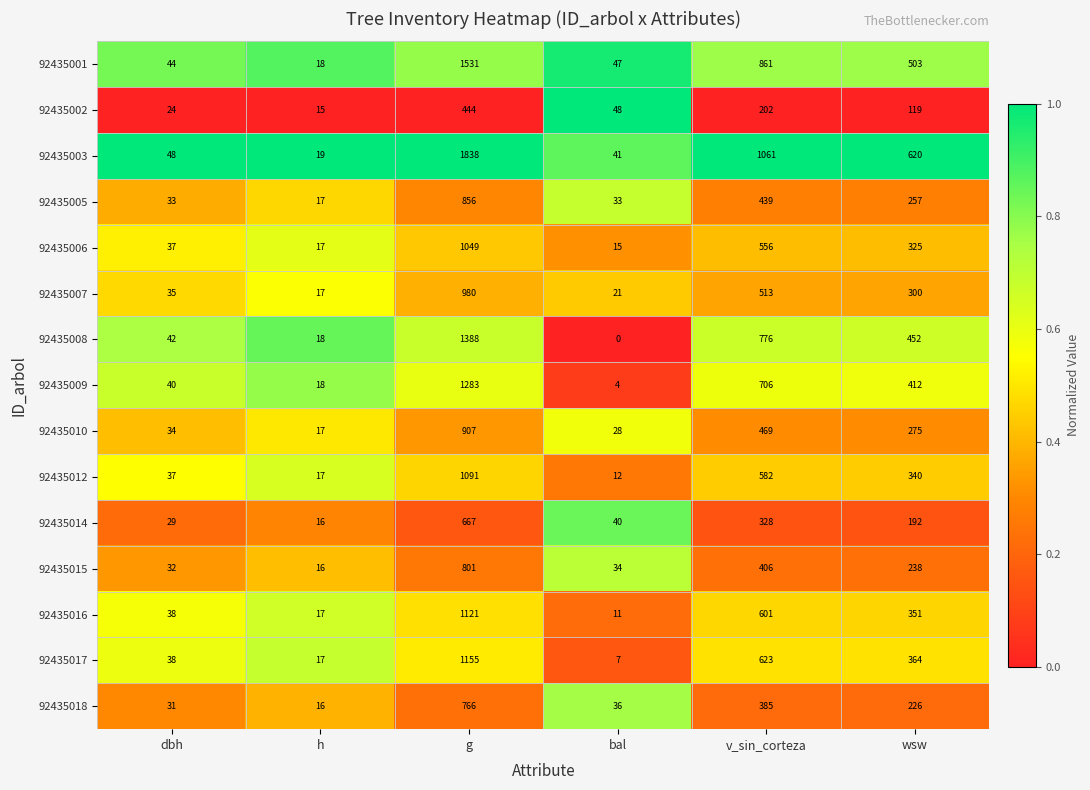

List the series in order of their peak value, lowest first.

92435002, 92435014, 92435018, 92435015, 92435005, 92435010, 92435007, 92435006, 92435012, 92435016, 92435017, 92435009, 92435008, 92435001, 92435003